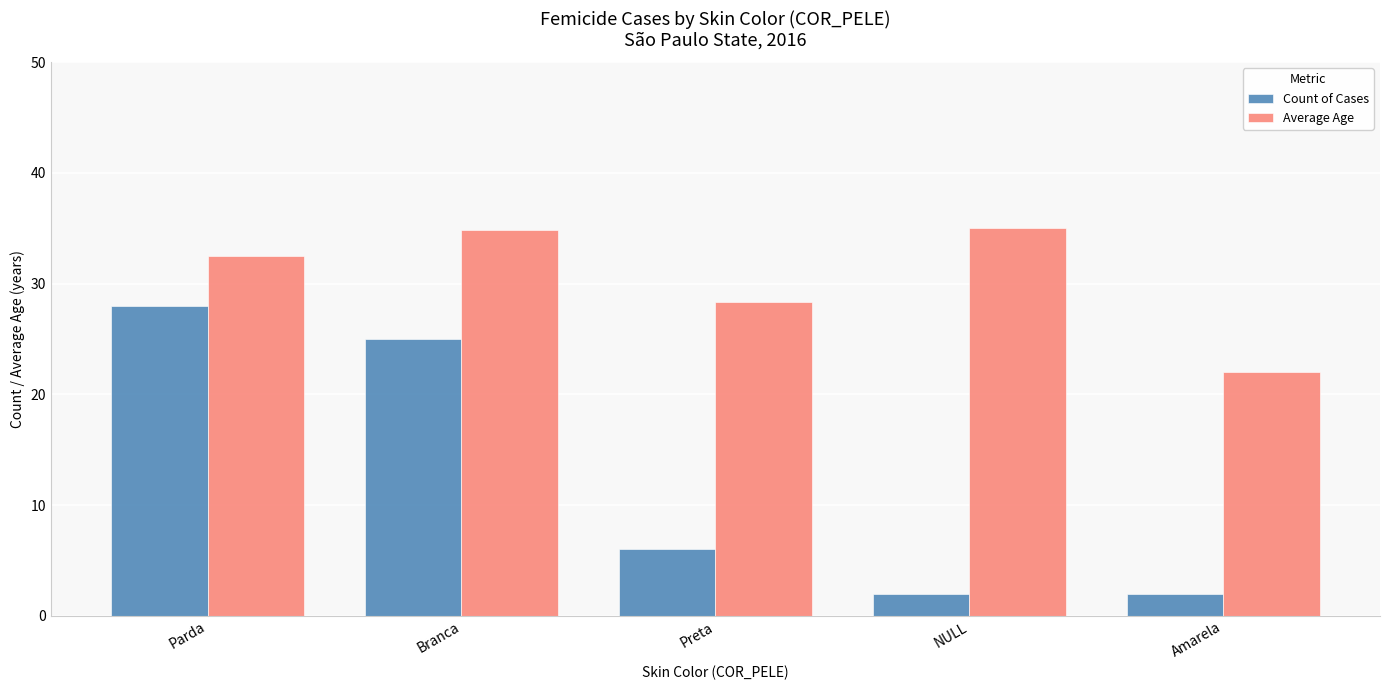

How many series are shown in this chart?

2